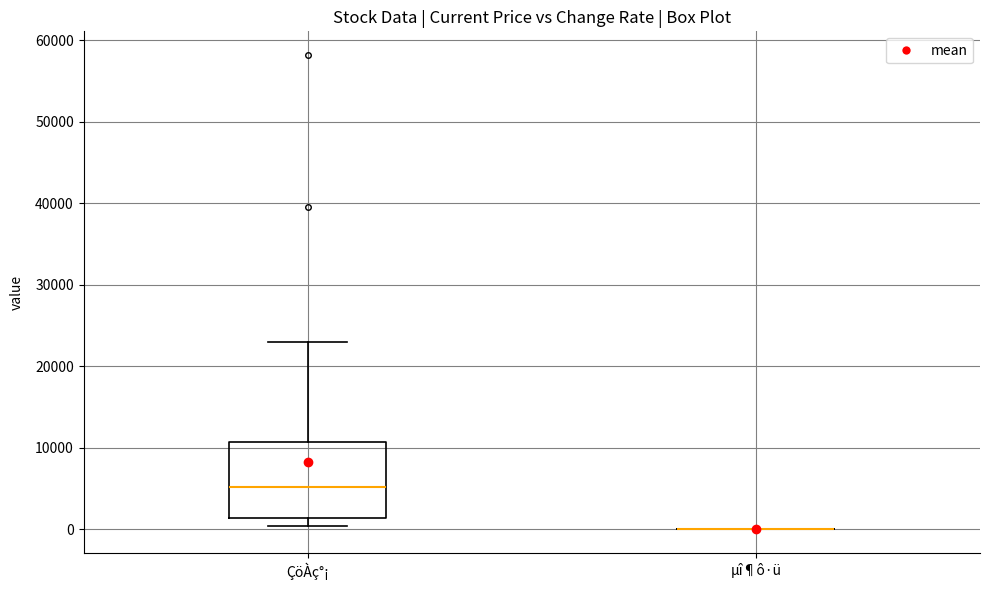

Comparing the boxes themselves (not the whiskers), which one is the tallest?

ÇöÀç°¡